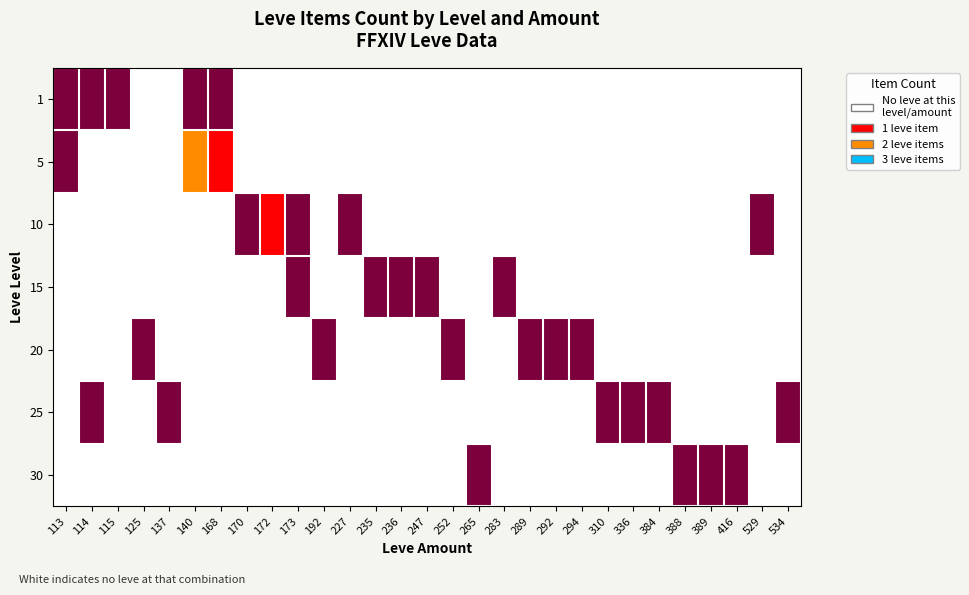

What is the total value across all series at 173?

2